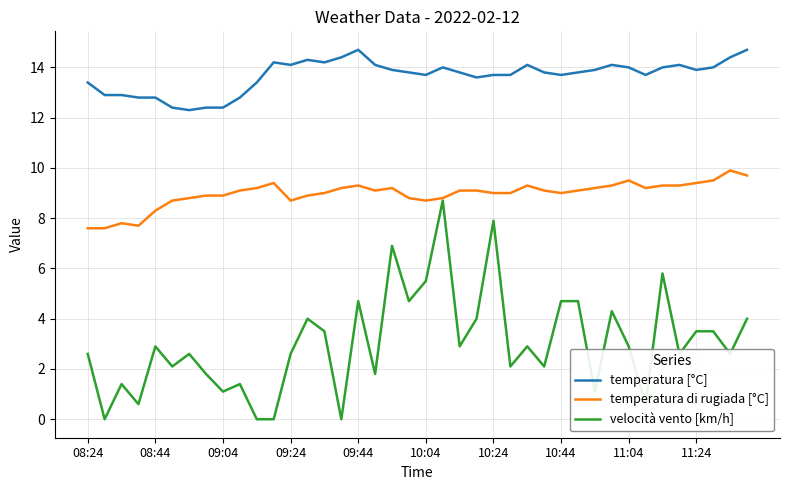

List the series in order of their overall mean, lowest first.

velocità vento [km/h], temperatura di rugiada [°C], temperatura [°C]